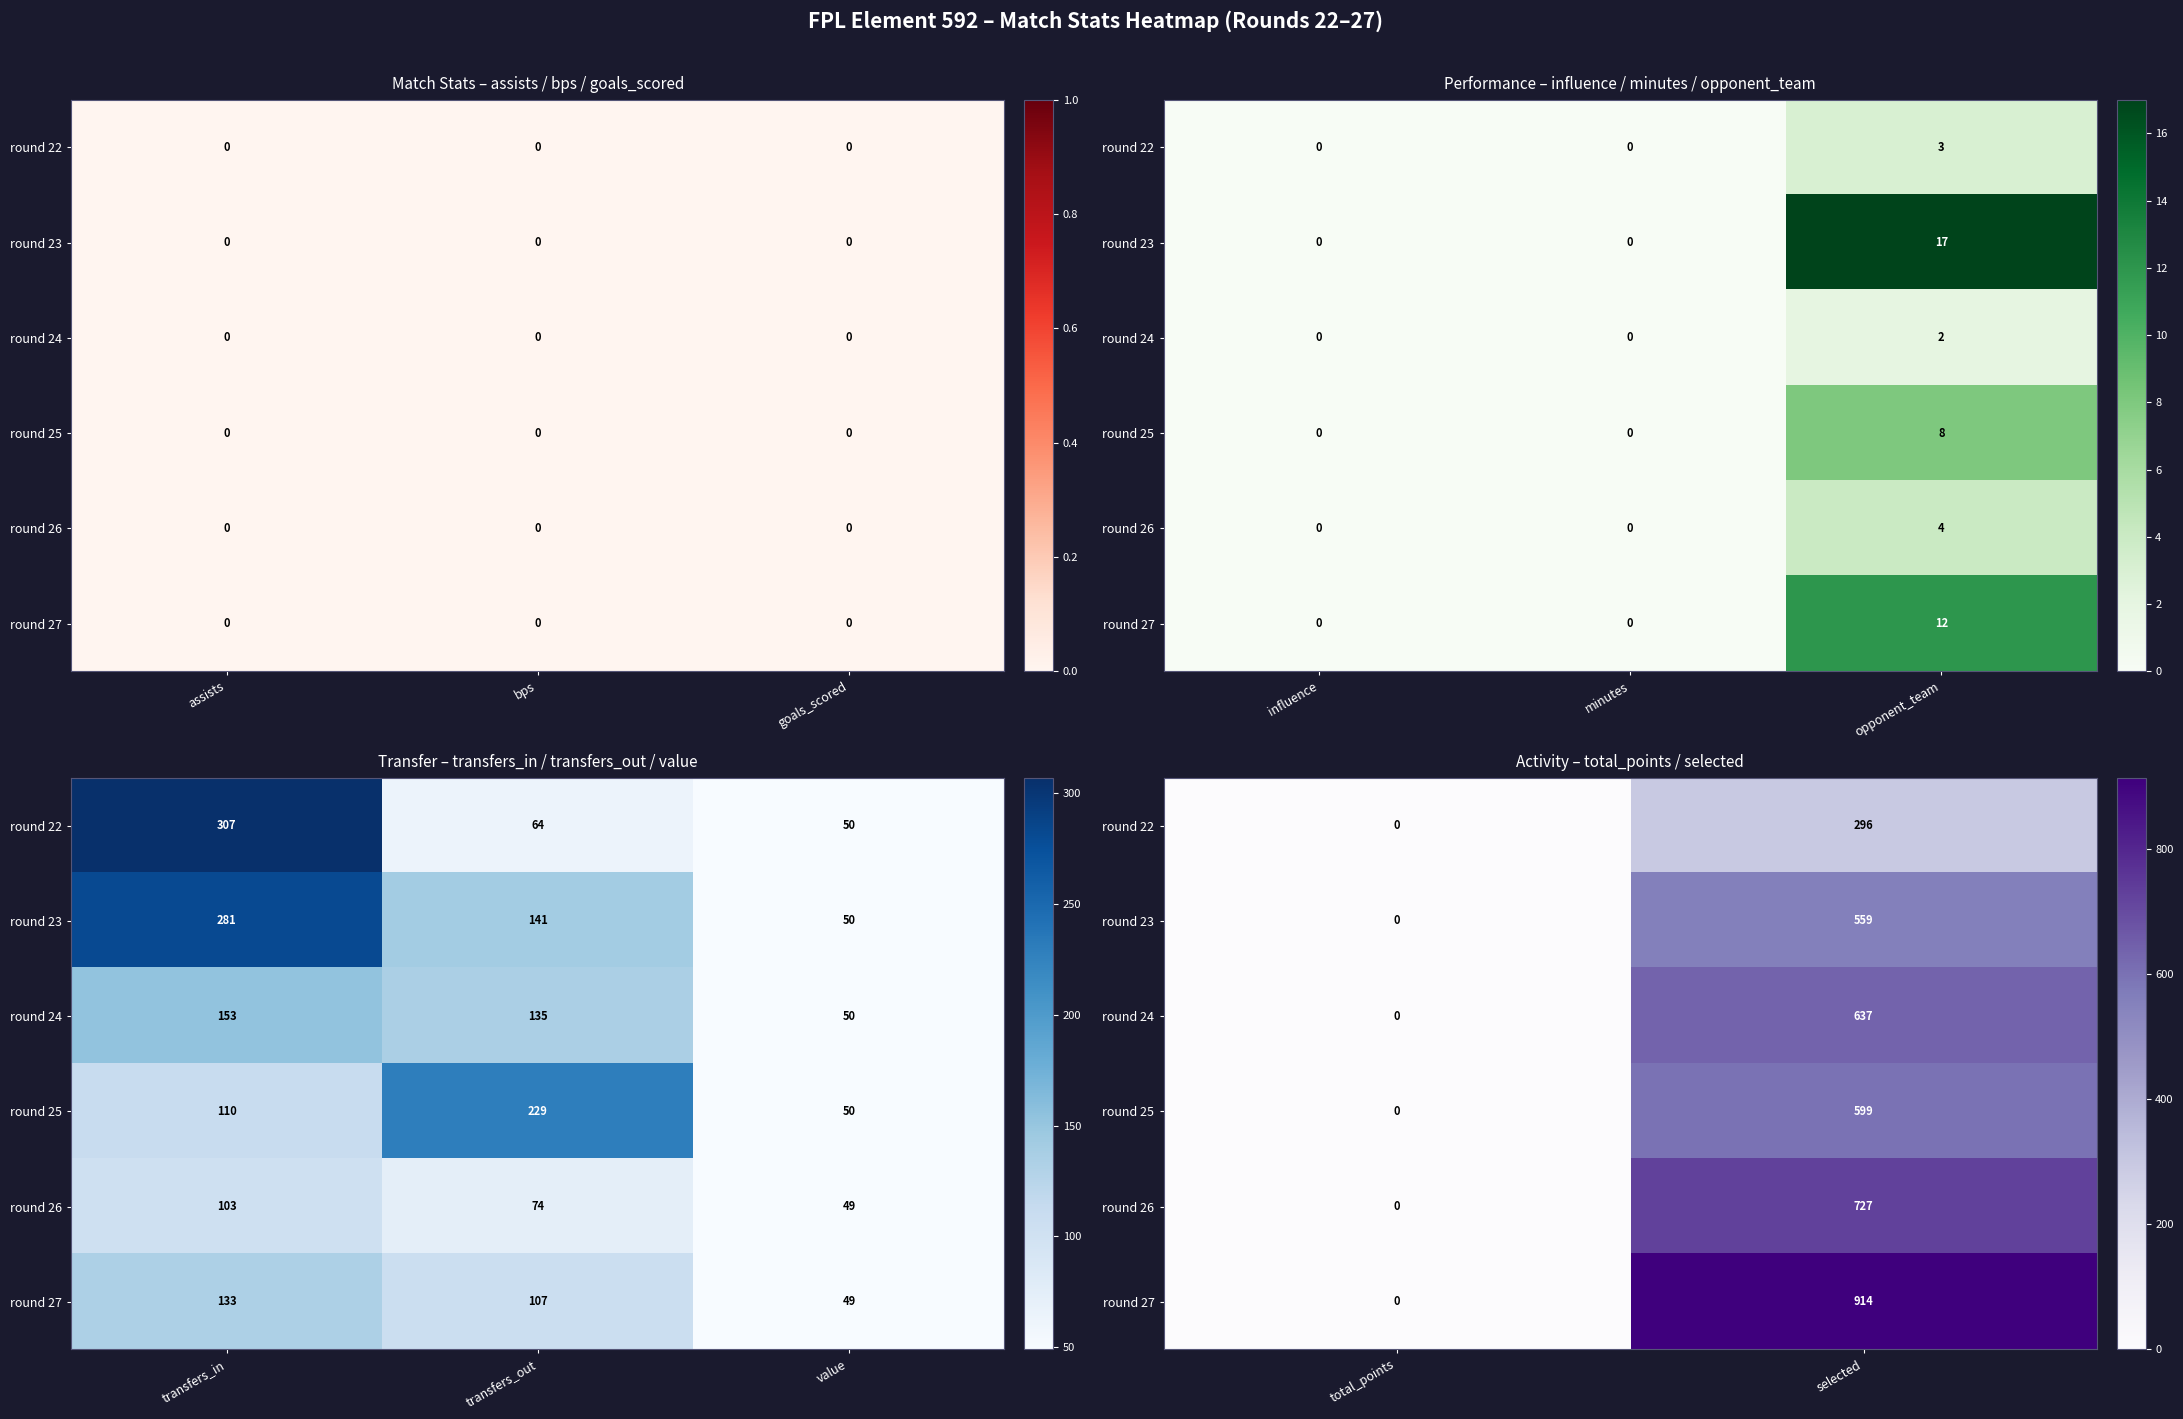

What is the difference between the maximum and minimum values in the round 26 series?

727